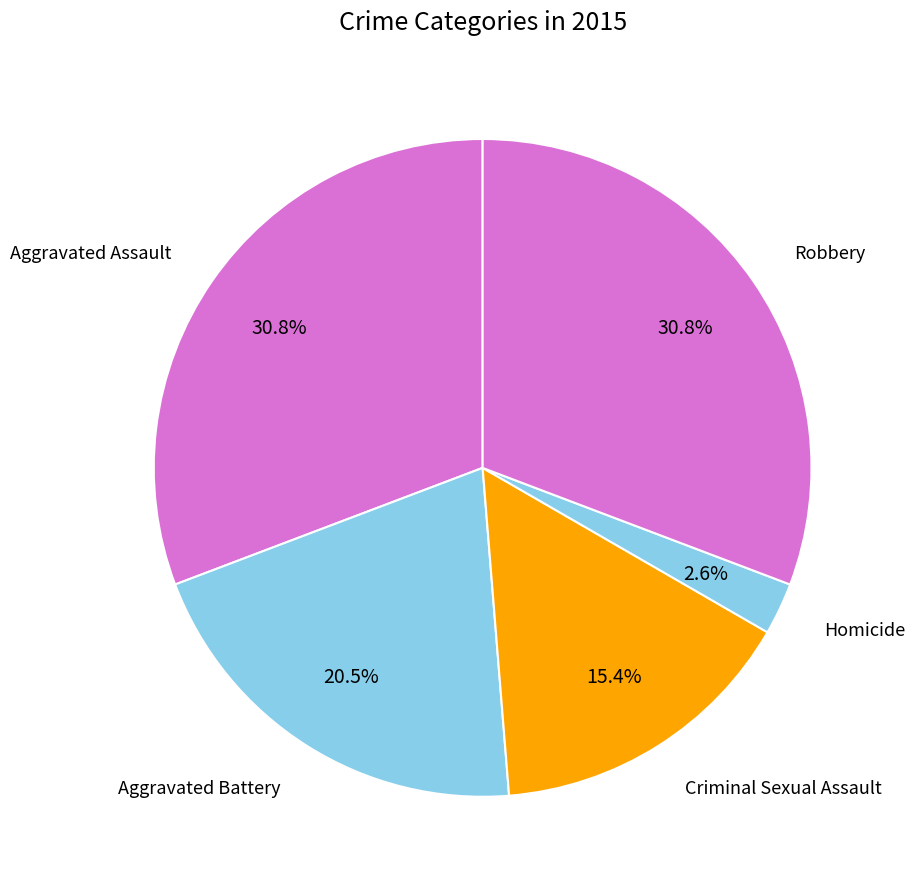

What percentage is the Criminal Sexual Assault slice, to the nearest percent?

15%